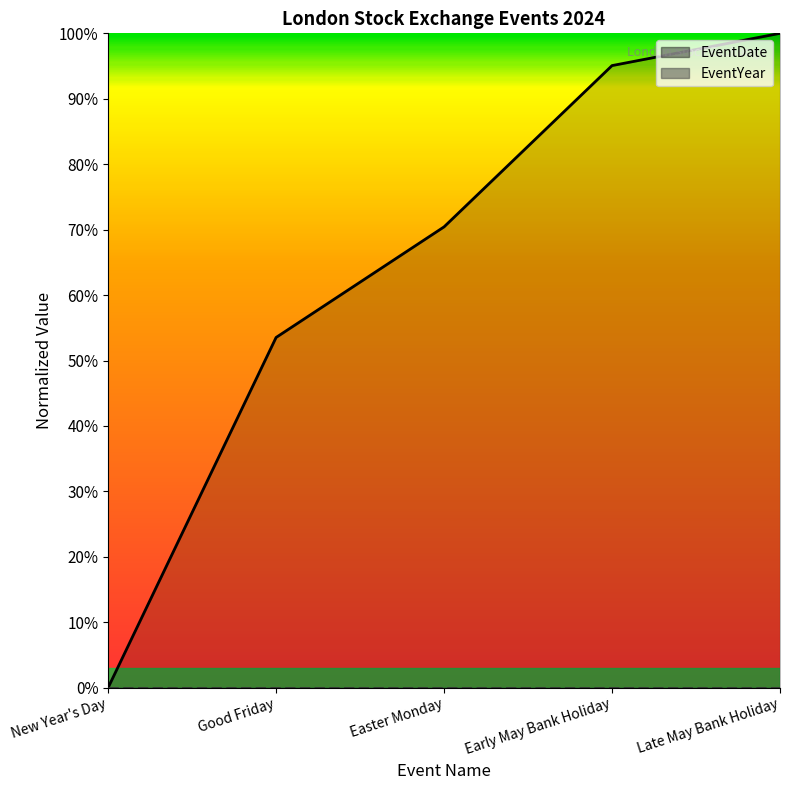

Between Easter Monday and Good Friday, which is larger?

Easter Monday